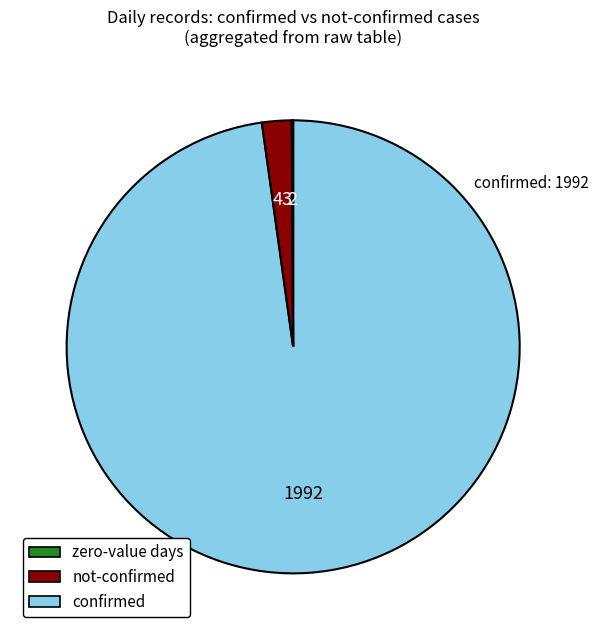

Which category has the biggest portion of the pie?

zero-value days